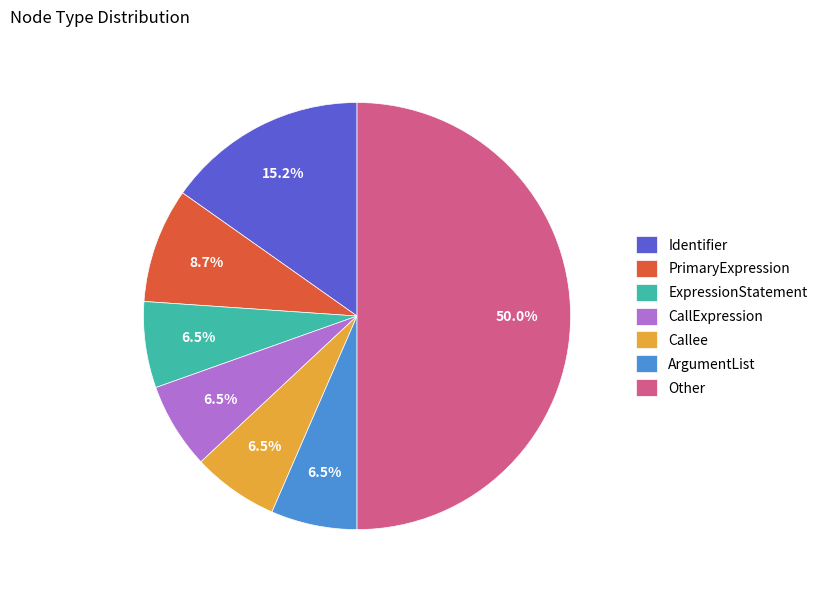

To the nearest percent, what is the average slice percentage?

14%